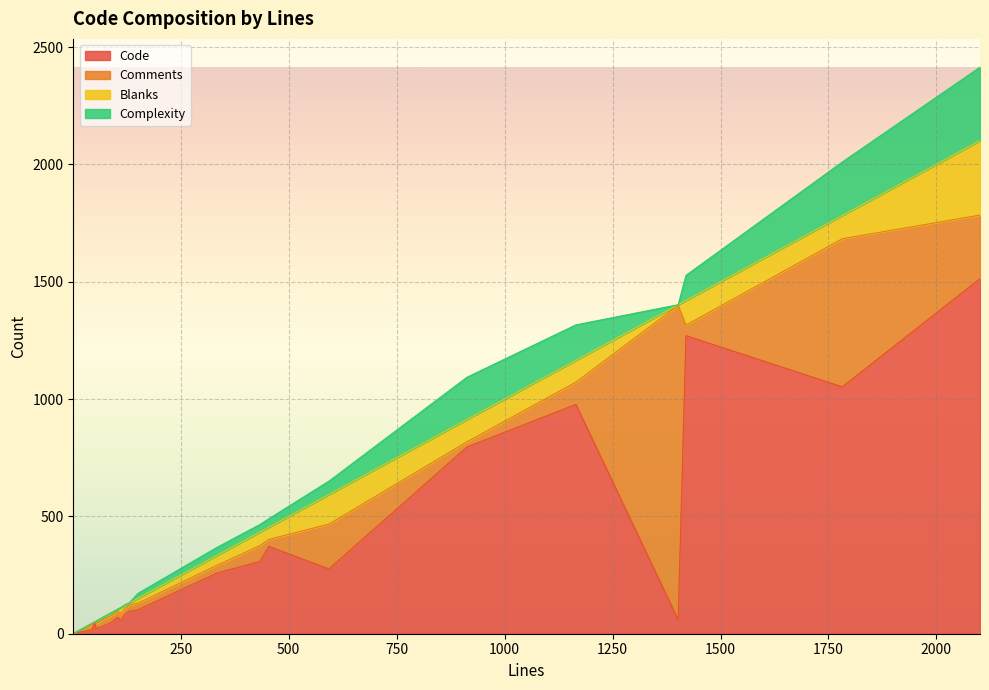

Is the value of Code at 1420 greater than the value of Complexity at 454?

Yes